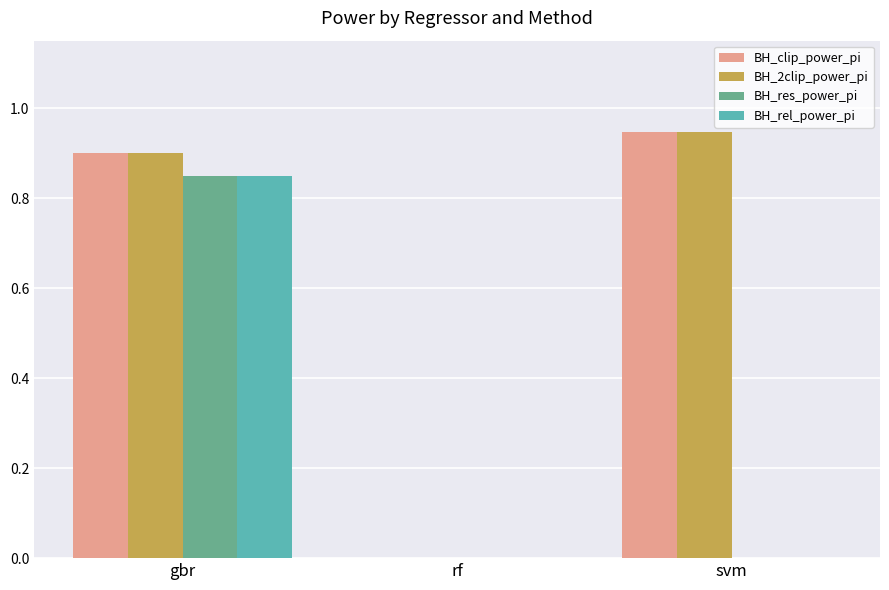

The value of BH_rel_power_pi at svm is 0.0. True or false?

True